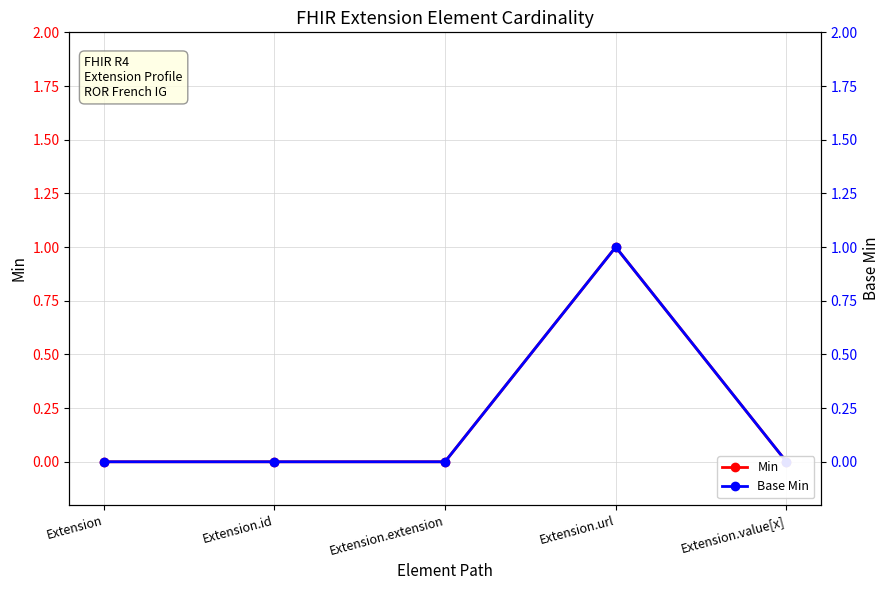

Reading left to right, what are all the values shown in this chart?

Min: Extension=0	Extension.id=0	Extension.extension=0	Extension.url=1	Extension.value[x]=0
Base Min: Extension=0	Extension.id=0	Extension.extension=0	Extension.url=1	Extension.value[x]=0